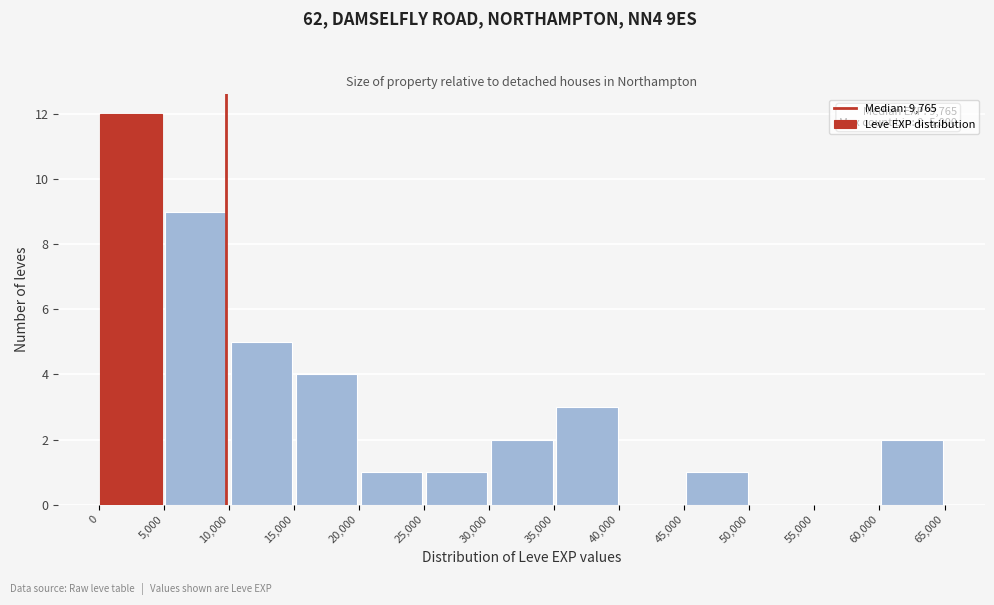

Which range on the x-axis has the tallest bar?

0 to 5,000